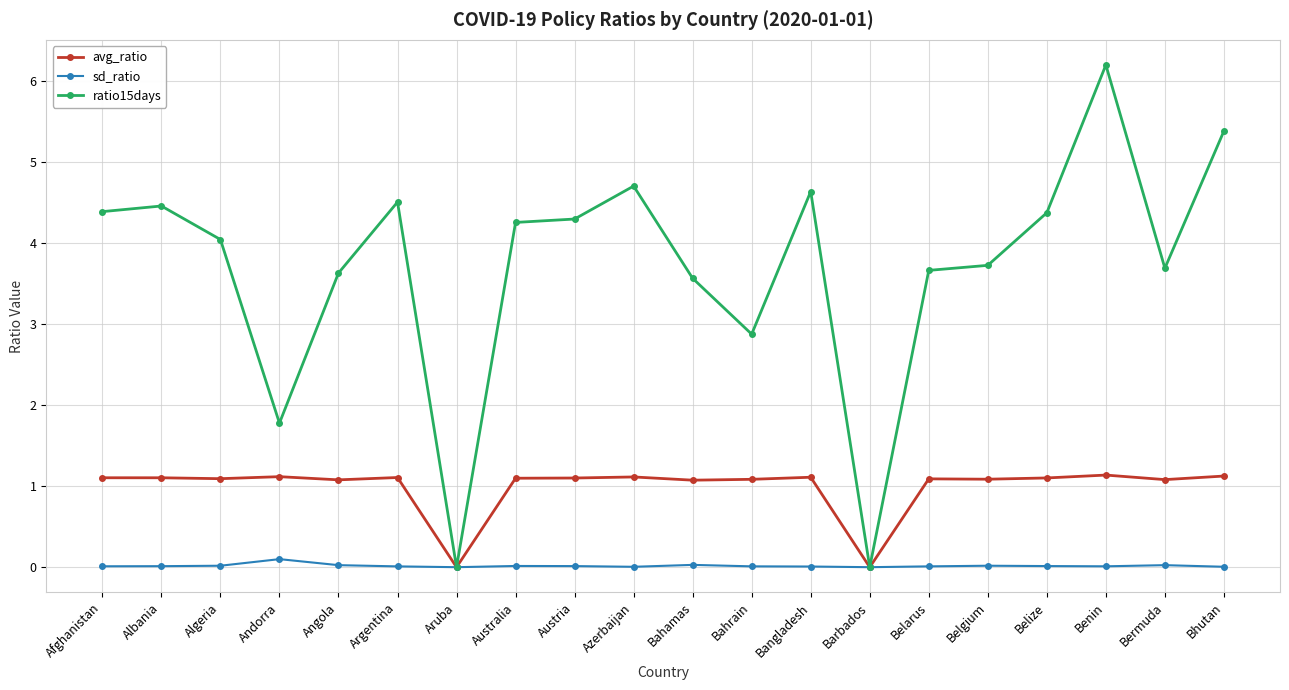

At how many categories does at least one series exceed 4?

11